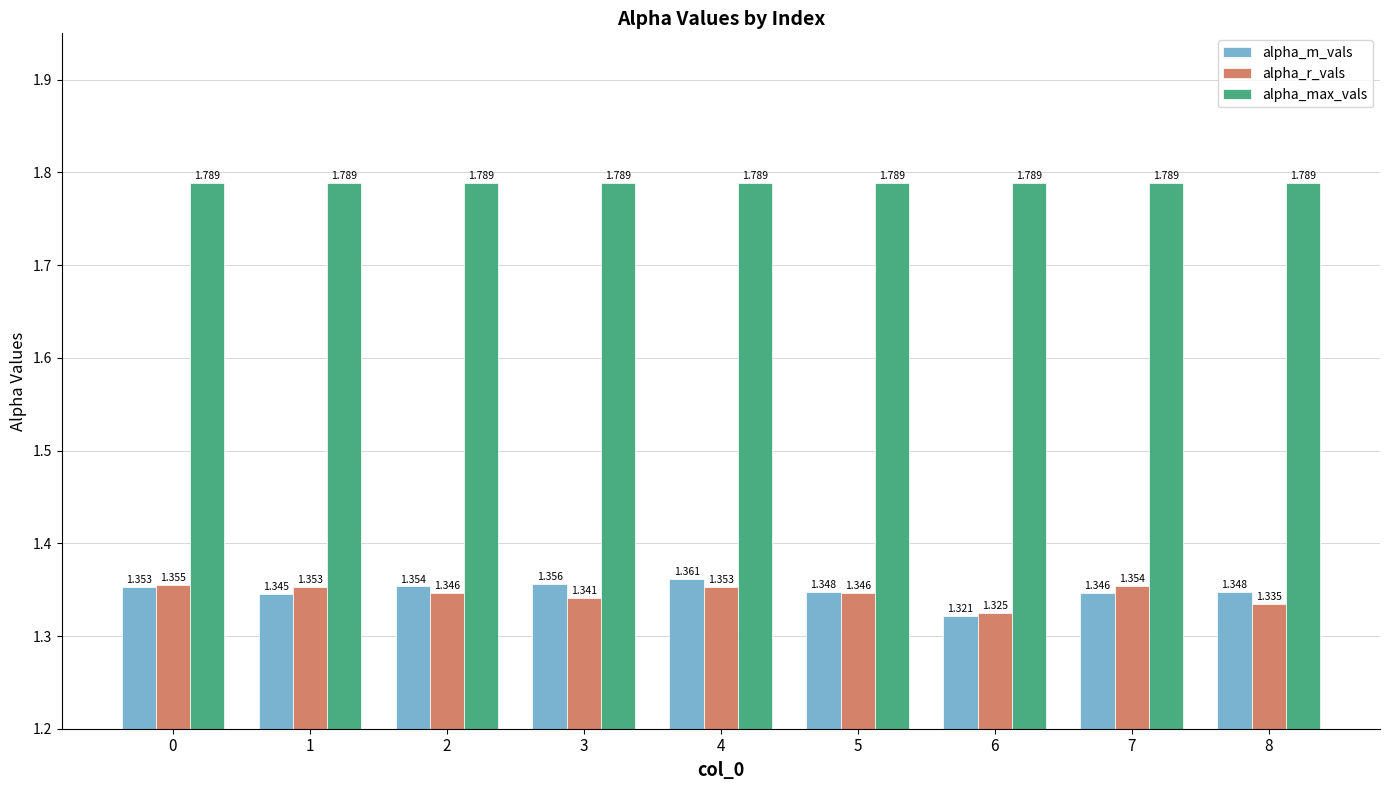

Which series has the largest total across all categories?

alpha_max_vals